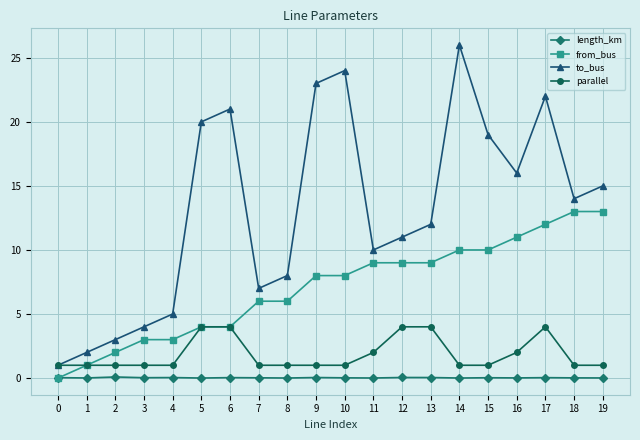

True or false: to_bus and length_km cross at least once.

False